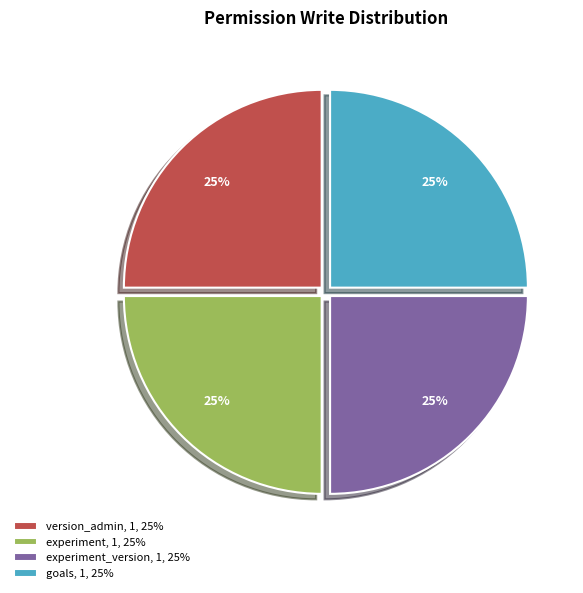

To the nearest percent, what is the average slice percentage?

25%